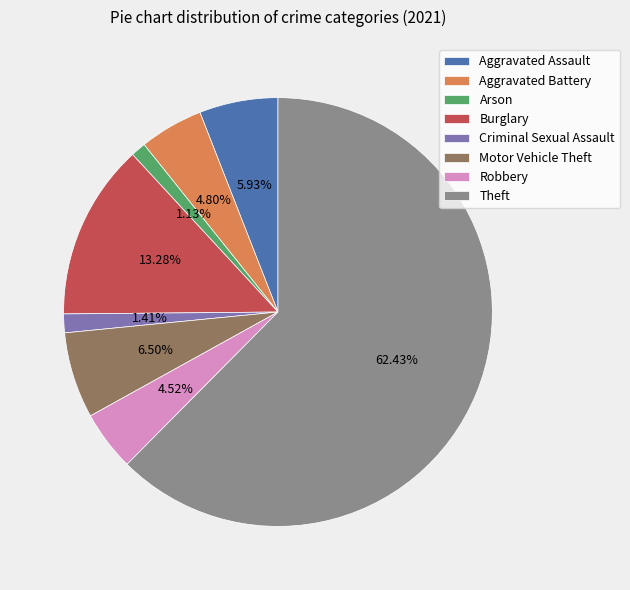

To the nearest percent, what is the difference between the largest and smallest slice percentages?

61%